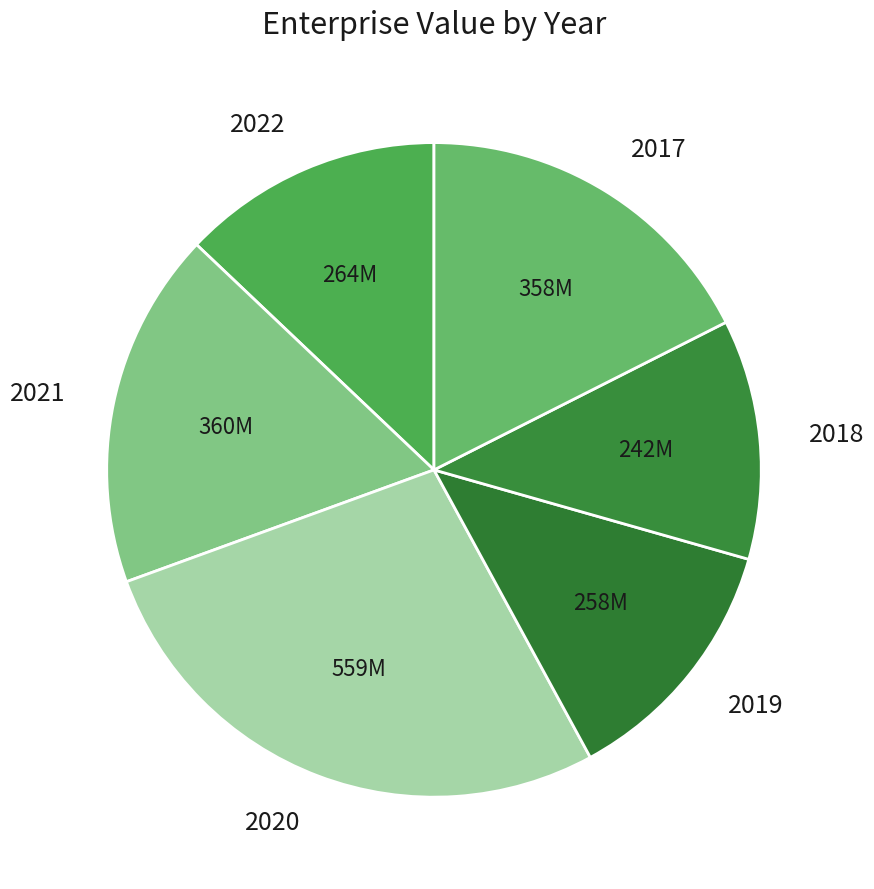

Is the sum of 2022 and 2021 greater than half?

No